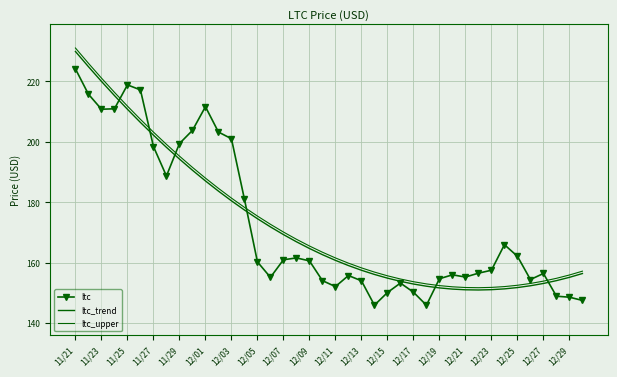

True or false: ltc and ltc_upper cross at least once.

True